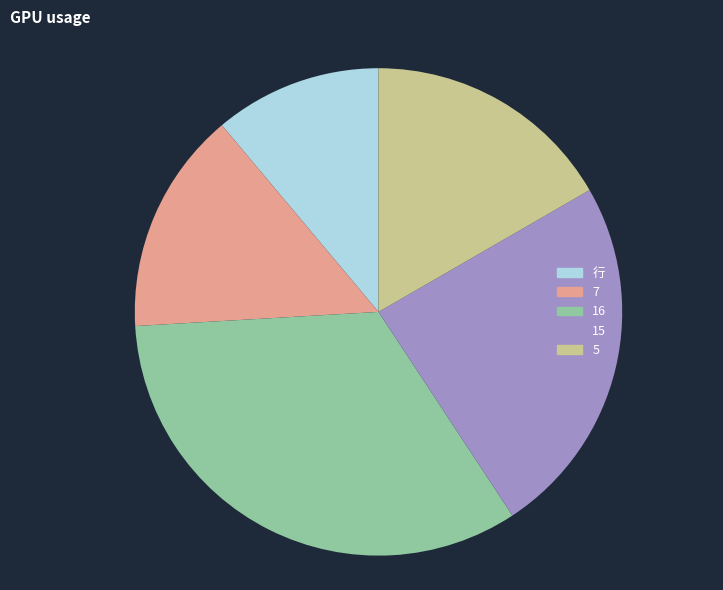

True or false: 7 accounts for 5% of the total.

False